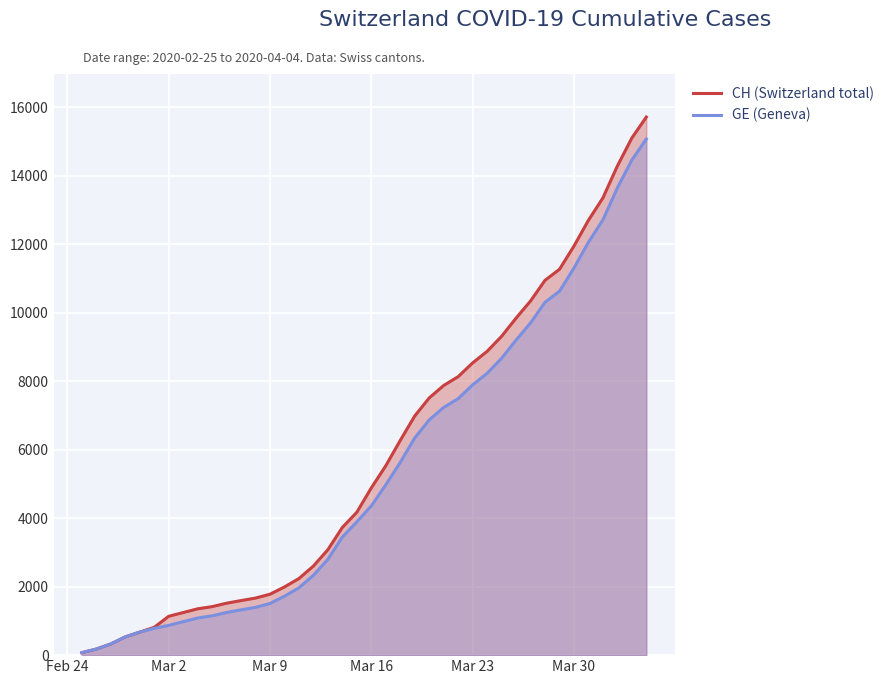

Which series has the widest spread of values?

CH (Switzerland total)